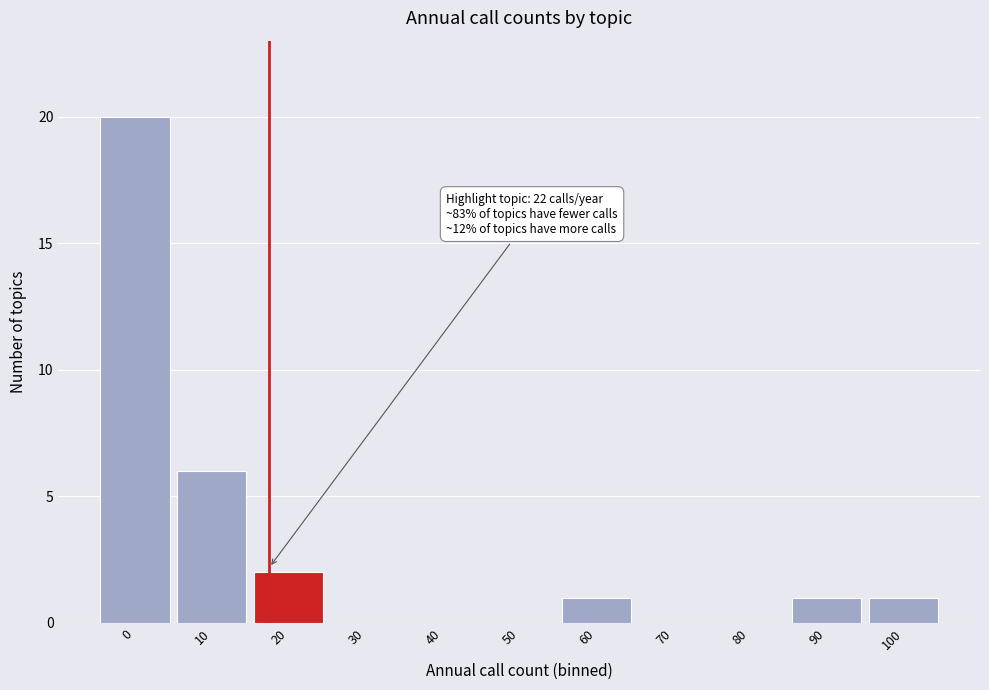

Reading right to left, transcribe all the data shown in this chart.

100=1	90=1	80=0	70=0	60=1	50=0	40=0	30=0	20=2	10=6	0=20